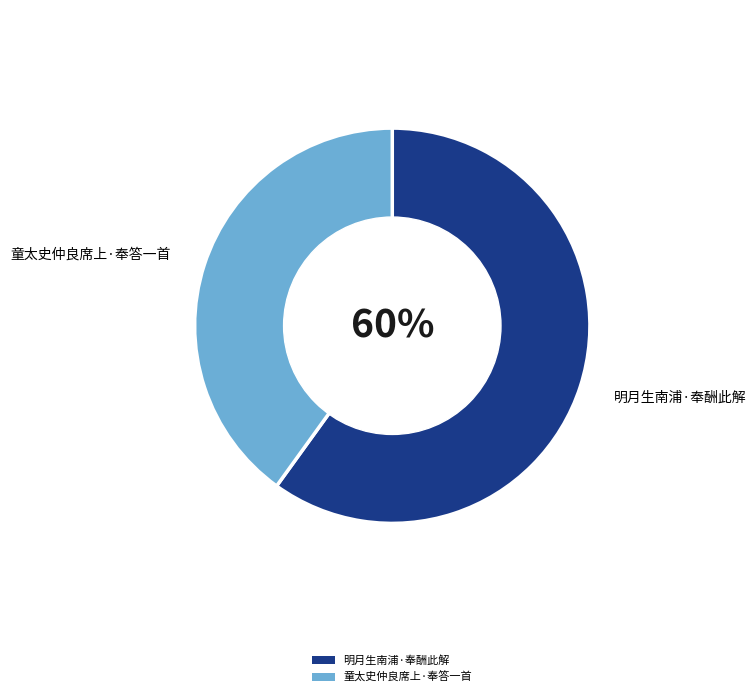

Does any single category account for the majority?

Yes